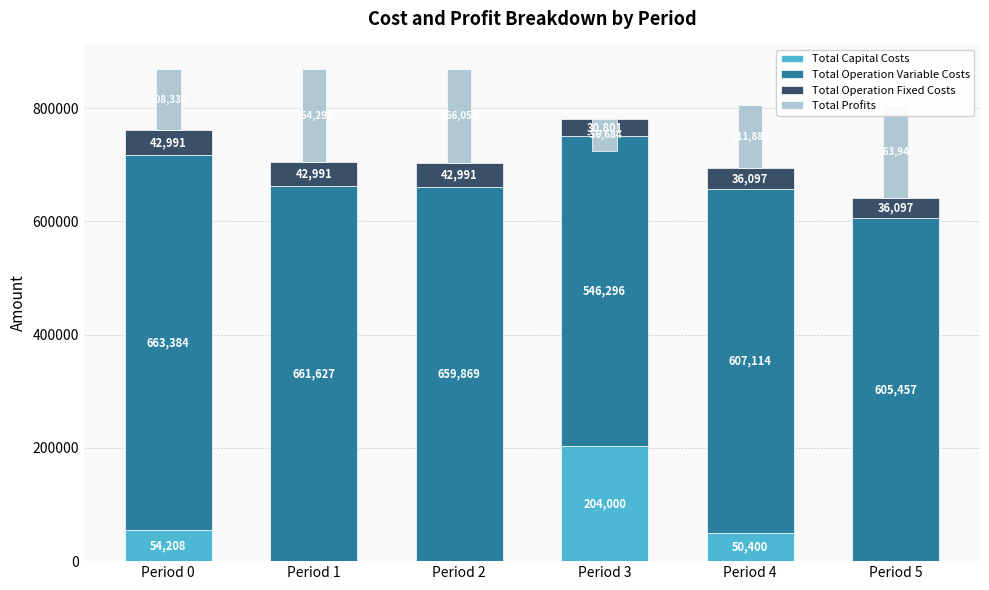

Which label corresponds to the smallest value in the chart?

Period 3